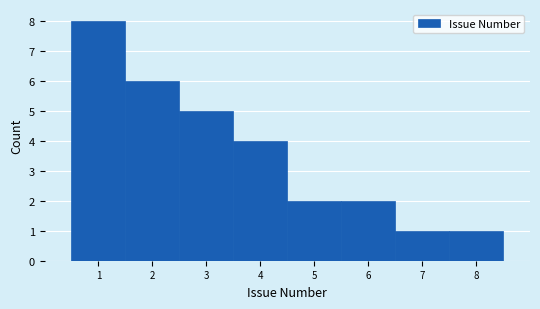

Reading left to right, transcribe this chart: for each bar, give the range it covers on the x-axis and its height. The values are not printed on the chart, so give them approximately, as read against the axis.

0.5 to 1.5: 8
1.5 to 2.5: 6
2.5 to 3.5: 5
3.5 to 4.5: 4
4.5 to 5.5: 2
5.5 to 6.5: 2
6.5 to 7.5: 1
7.5 to 8.5: 1